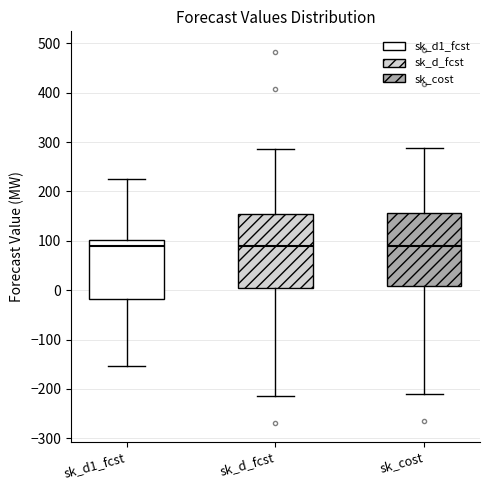

Reading left to right, read every box against the y-axis: the position of its median line, the range the box covers, and the ends of its whiskers. The values are not printed on the chart, so give them approximately, as read against the axis.

sk_d1_fcst: median 90, box -20 to 100, whiskers -150 to 230
sk_d_fcst: median 90, box 0 to 150, whiskers -210 to 290
sk_cost: median 90, box 10 to 160, whiskers -210 to 290